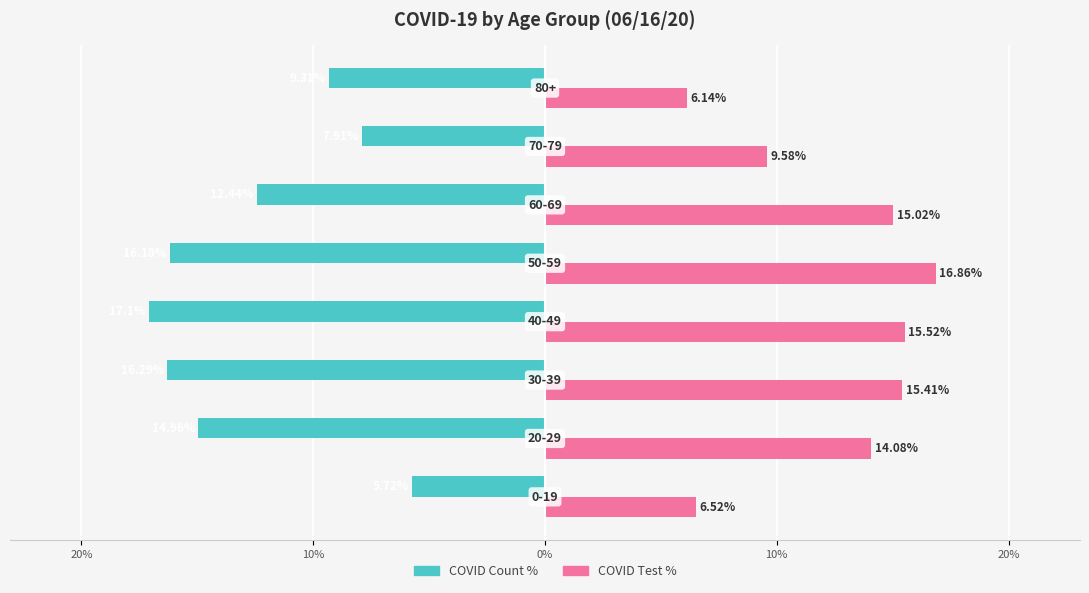

What are all the series names shown in the legend?

COVID Count %, COVID Test %